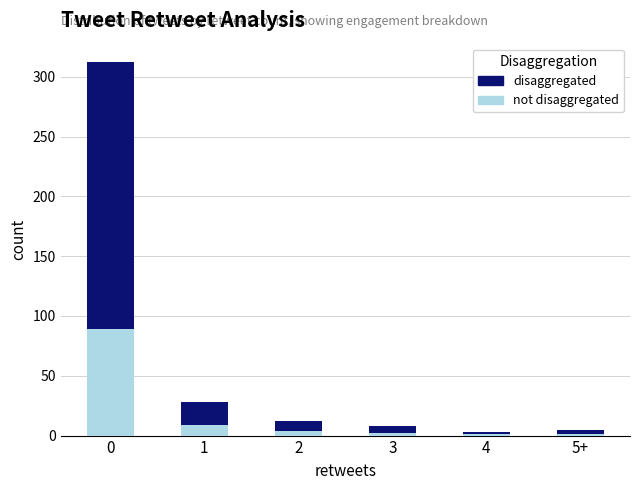

Is it true that not disaggregated equals 0 at 4?

False